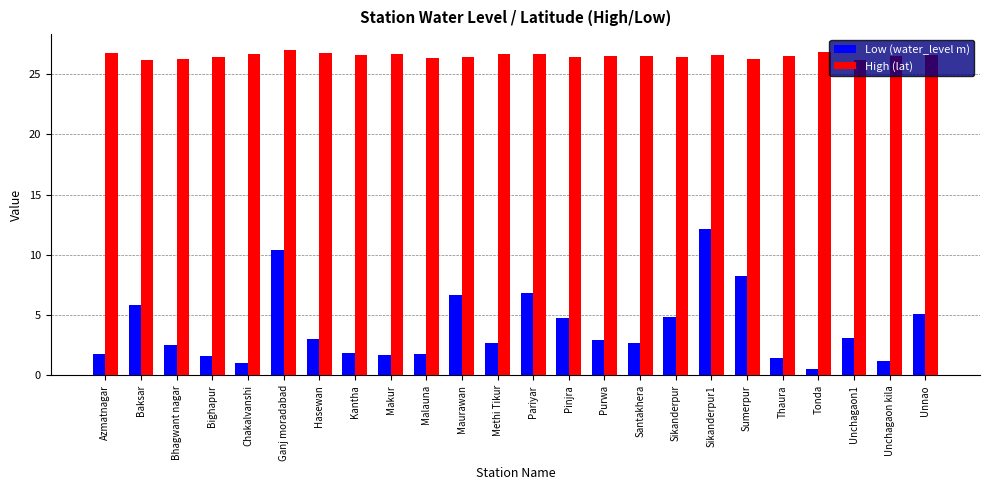

How many data points in Low (water_level m) are less than 2?

9